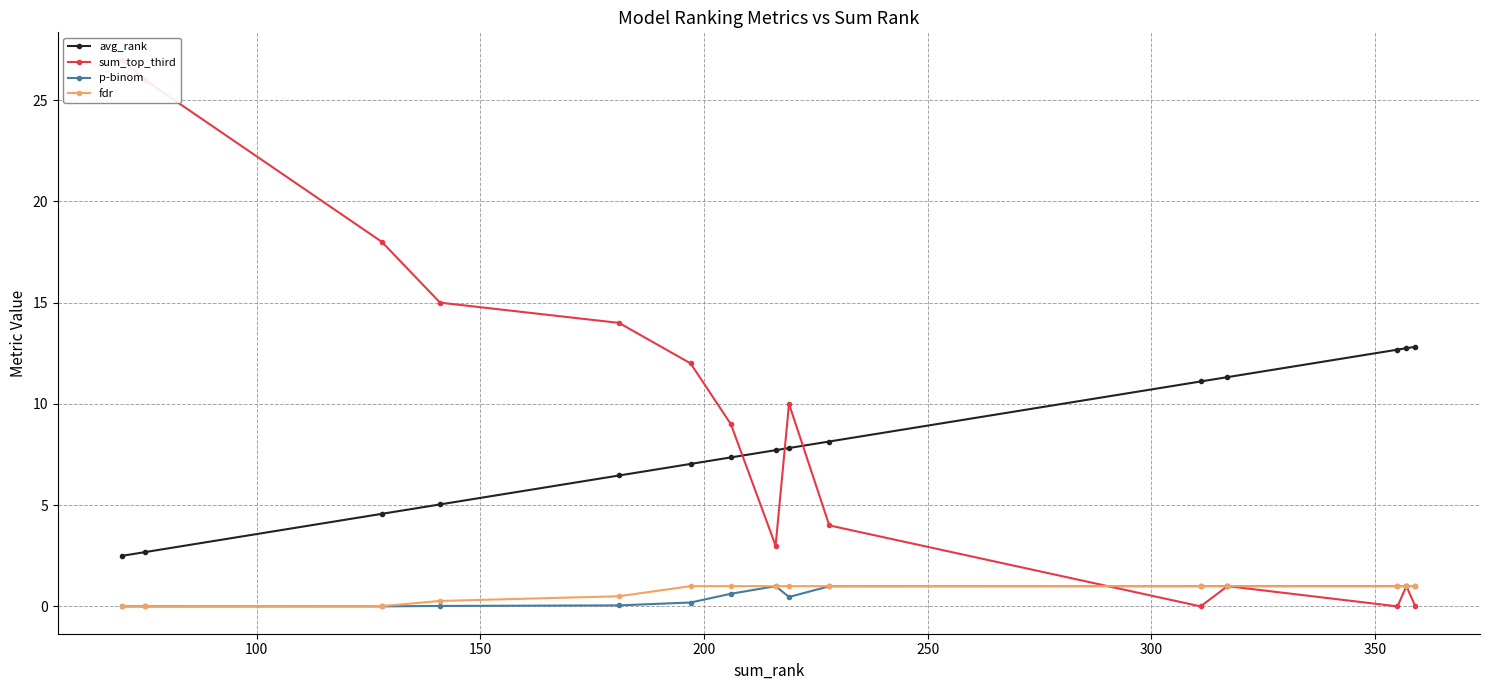

True or false: p-binom and avg_rank intersect in this chart.

False